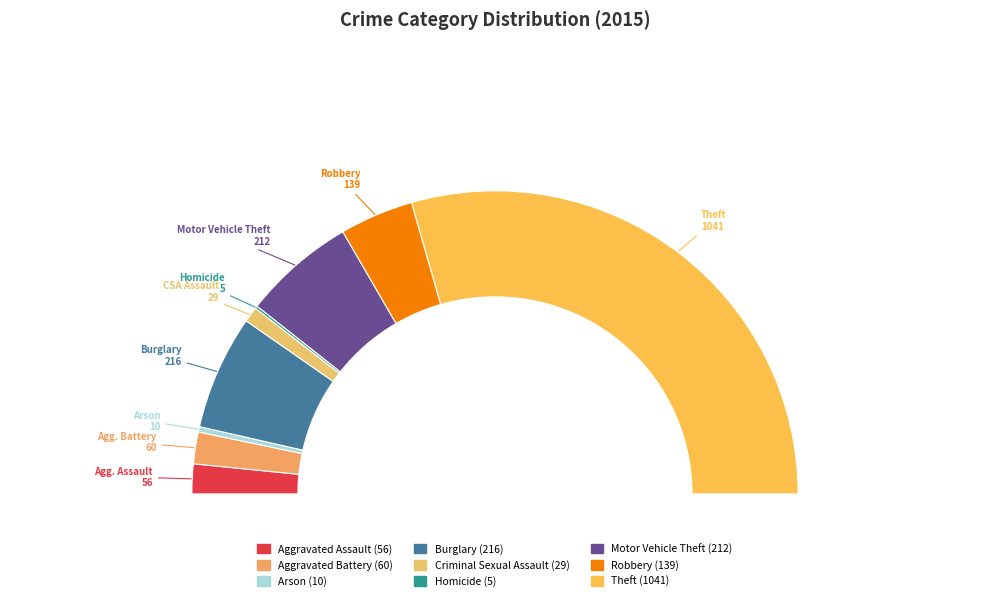

True or false: Motor Vehicle Theft accounts for 12% of the total.

True